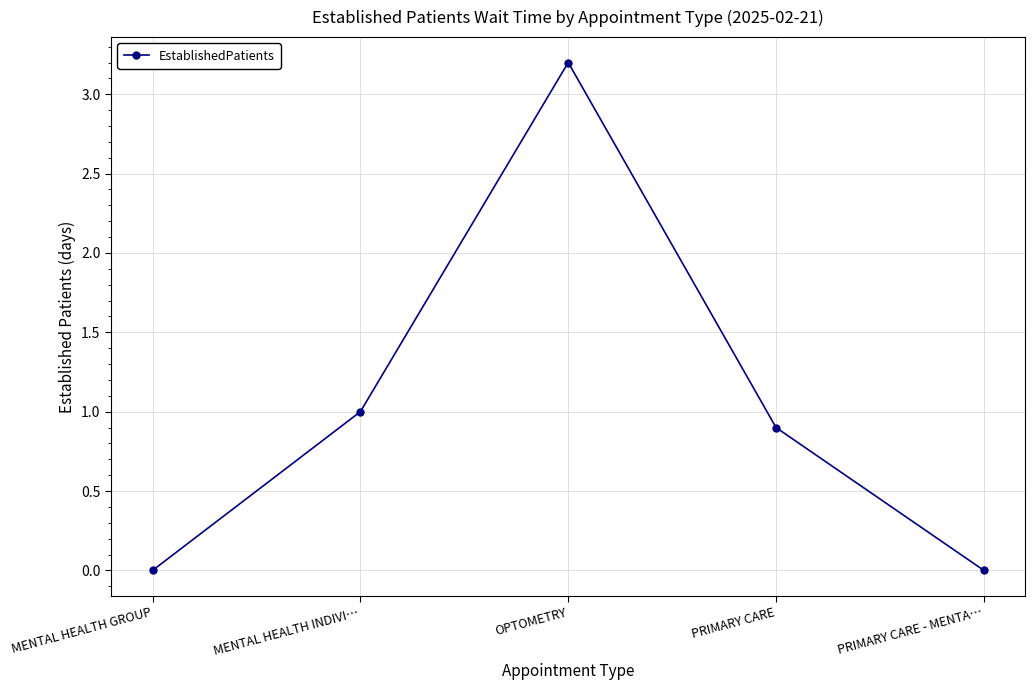

How many points are higher than both their immediate neighbors (excluding endpoints)?

1